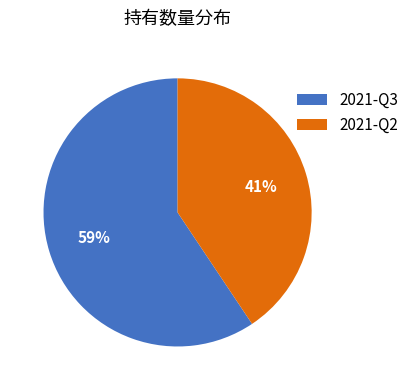

What is the largest slice in the pie chart?

2021-Q3